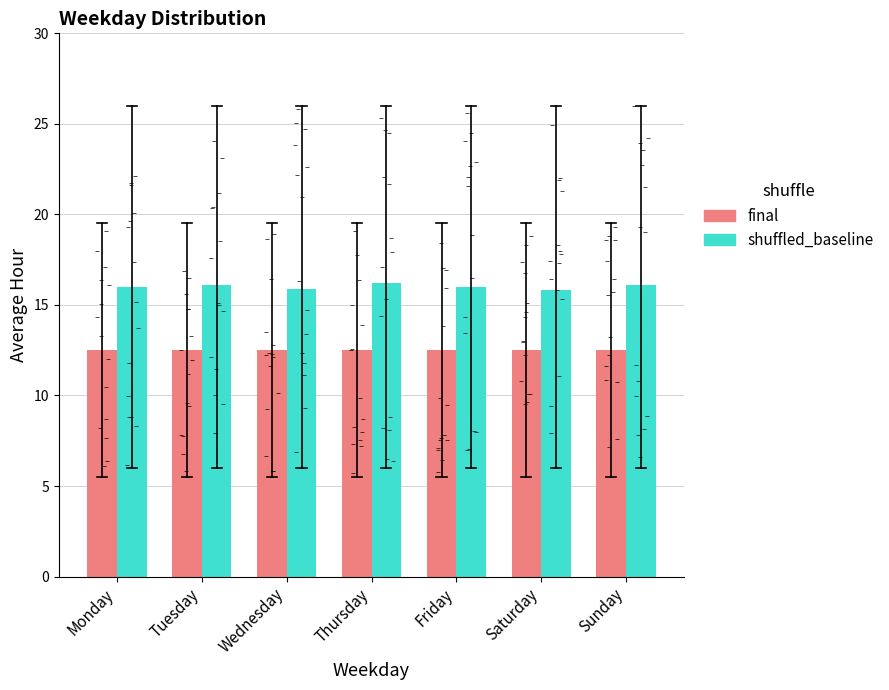

Which series has the largest total across all categories?

shuffled_baseline